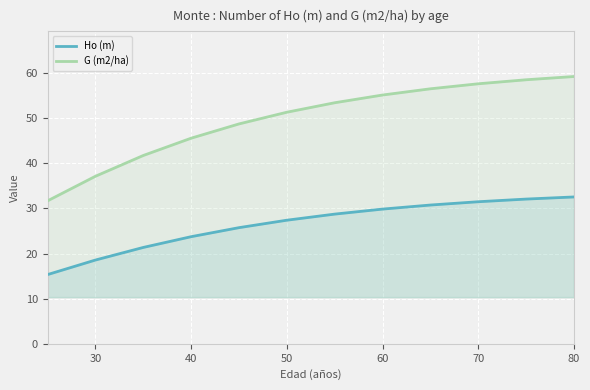

Does the chart display data point markers on the line(s)?

No